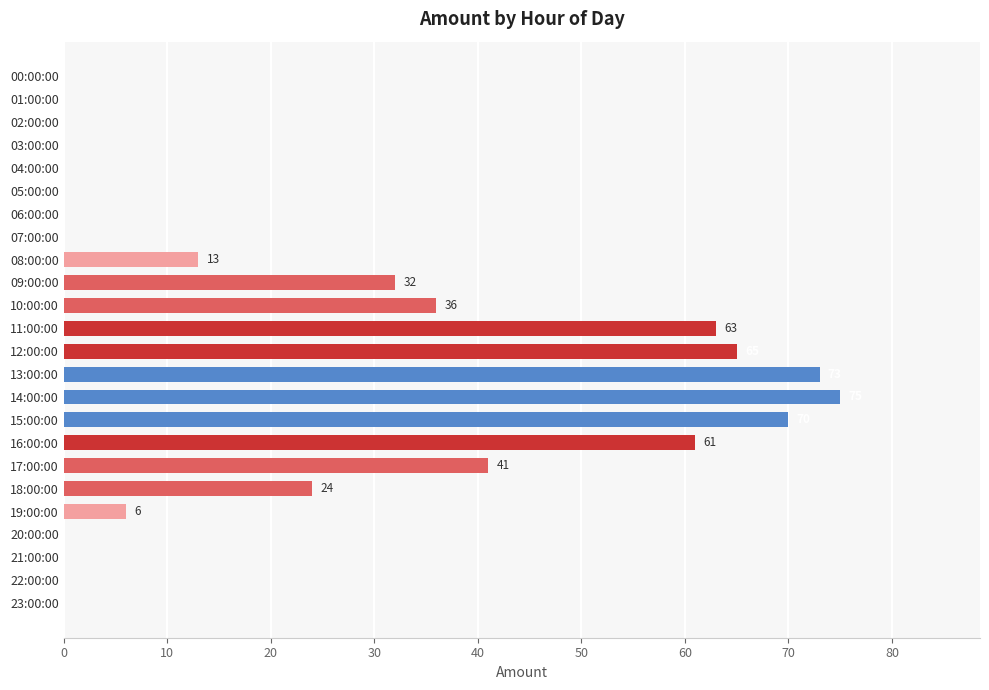

How many values are above zero?

12